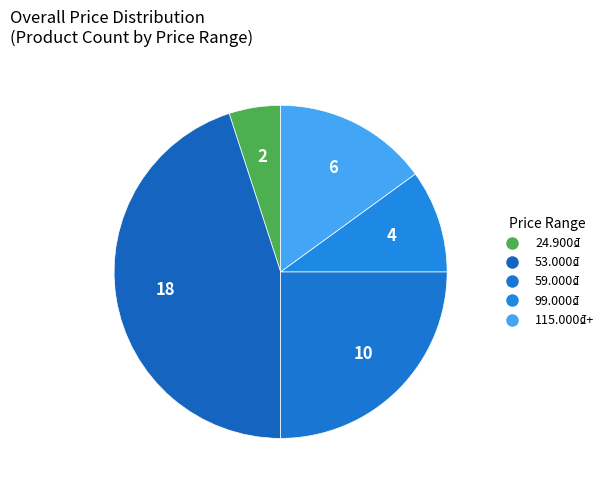

How many segments does this pie chart have?

5